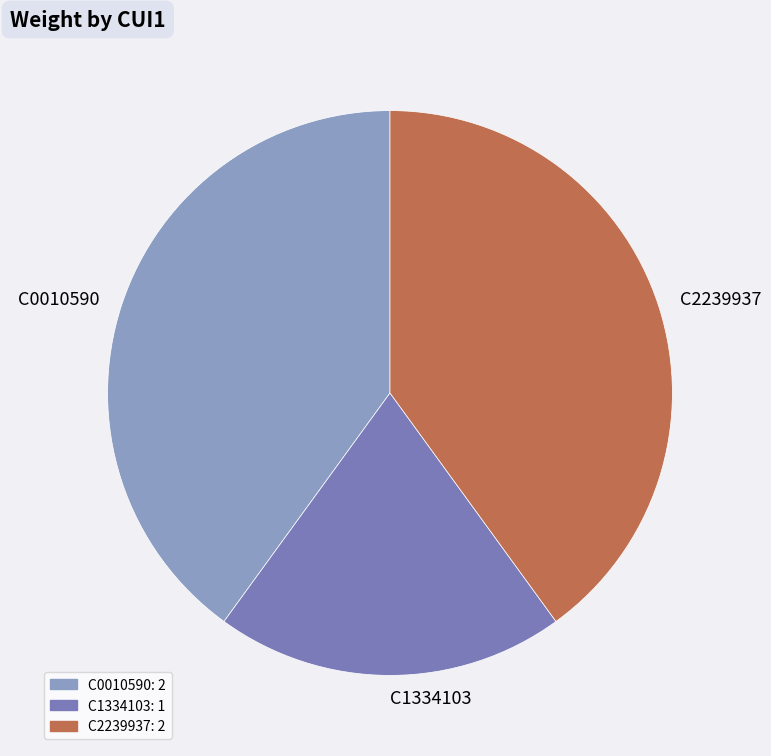

How many segments does this pie chart have?

3